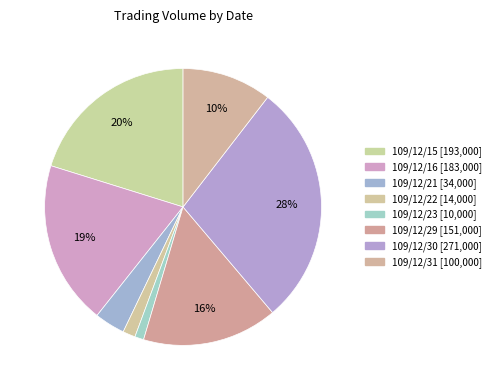

How many slices are in this pie chart?

8